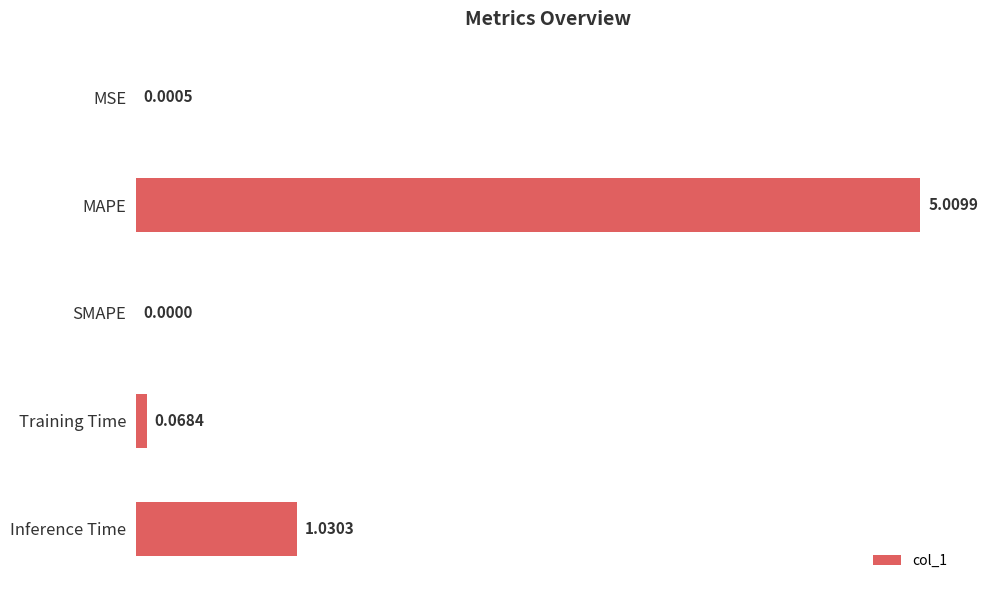

What is the sum of all values?

6.1